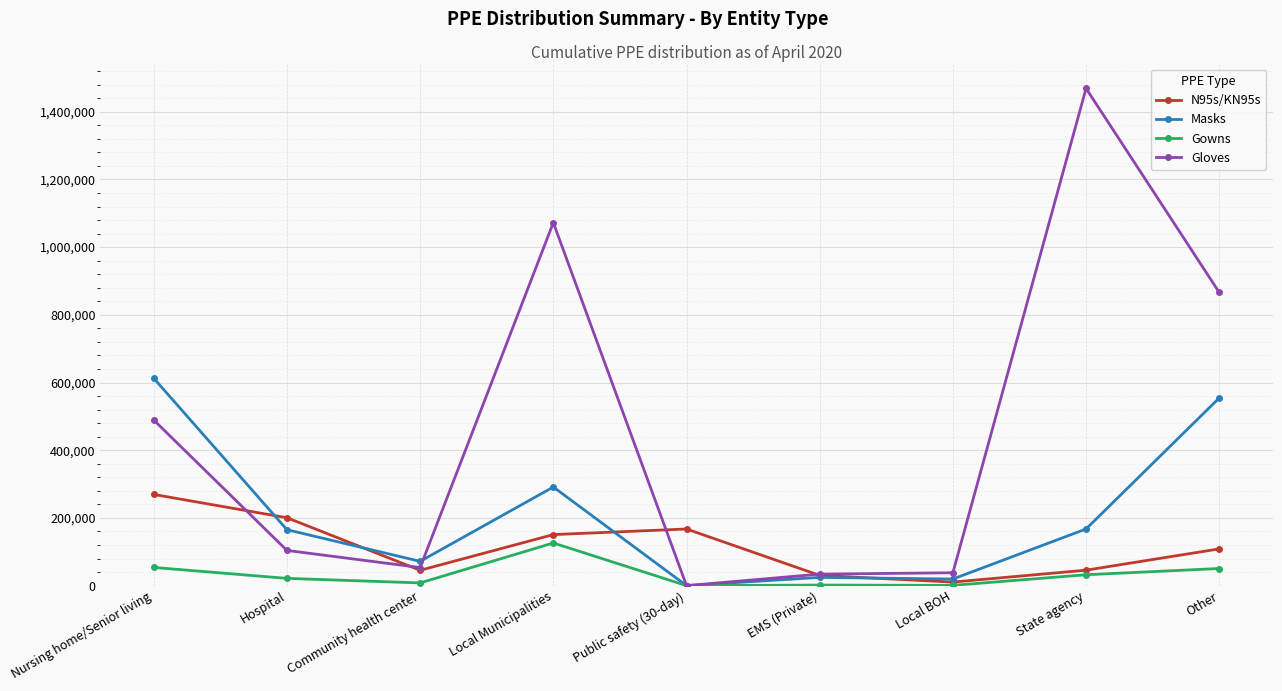

Which series has the largest range (max minus min)?

Gloves